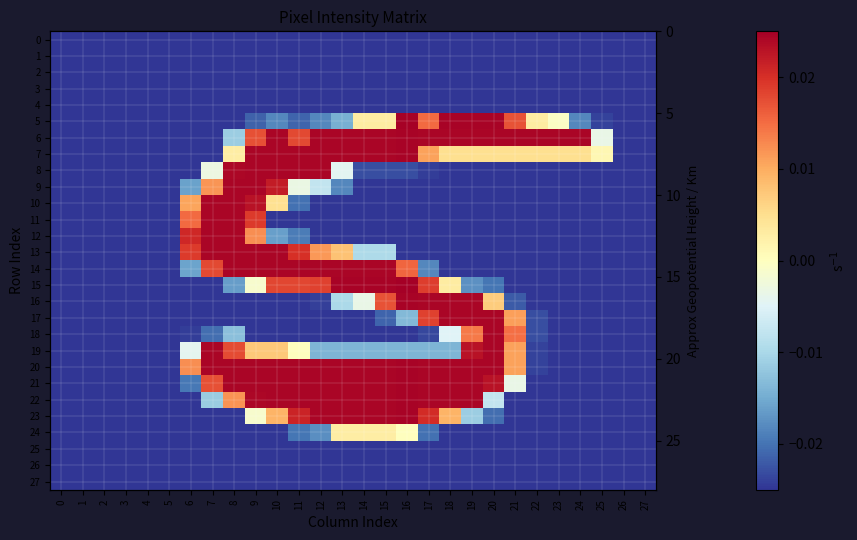

Between 4 and 9, which series saw the biggest shift?

7